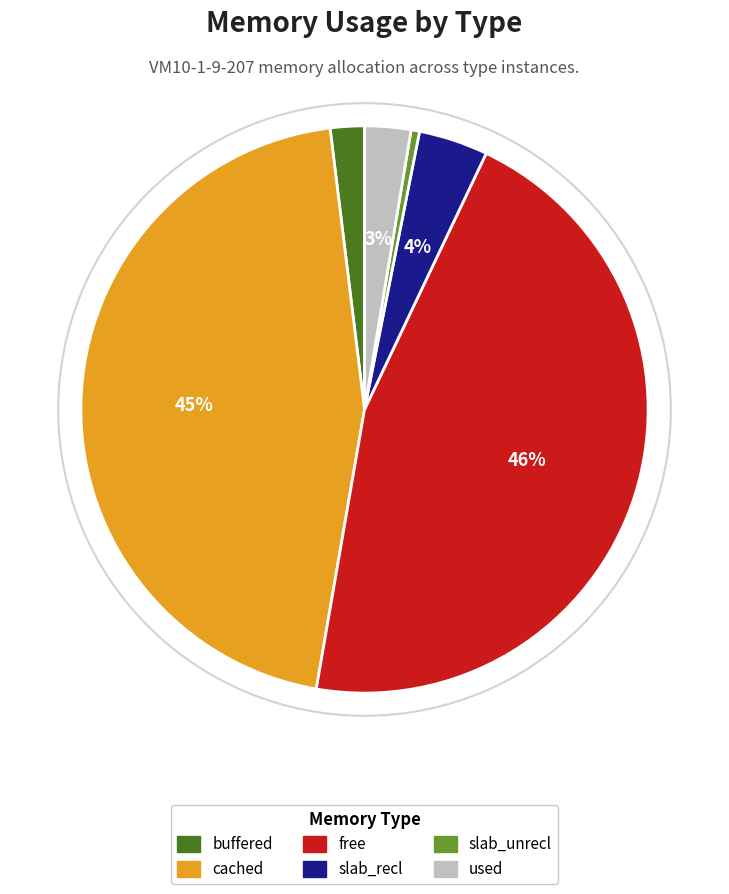

Is the sum of free and slab_unrecl greater than half?

No